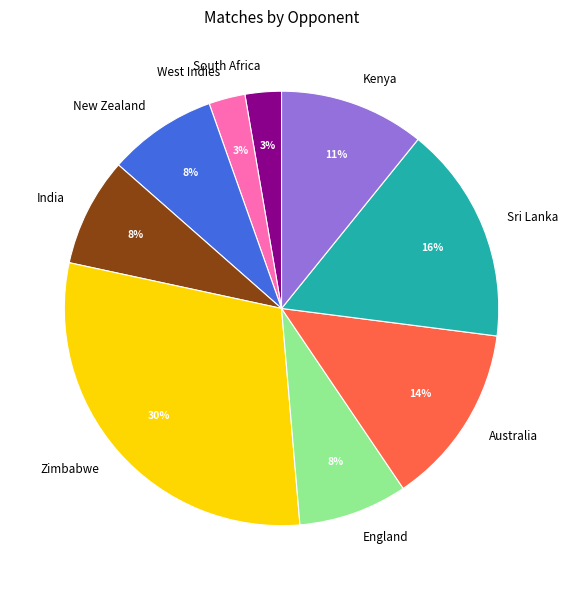

Approximately how many times larger is the value at England compared to India?

1.0